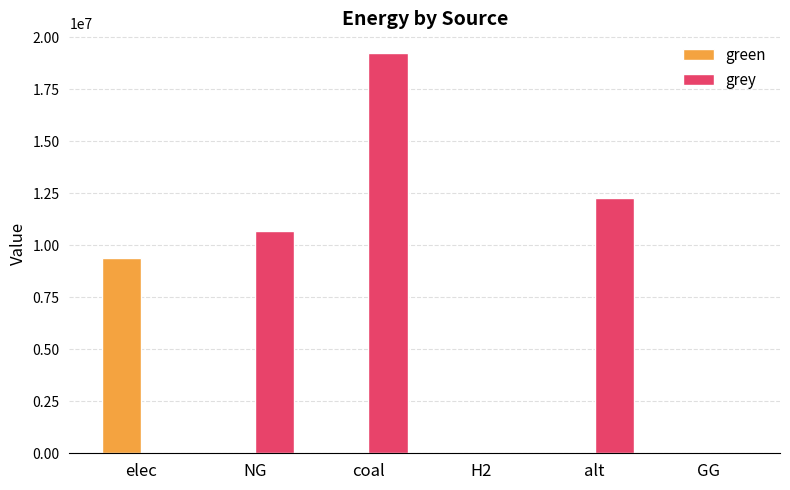

What is the average value of the green series?

1563217.6